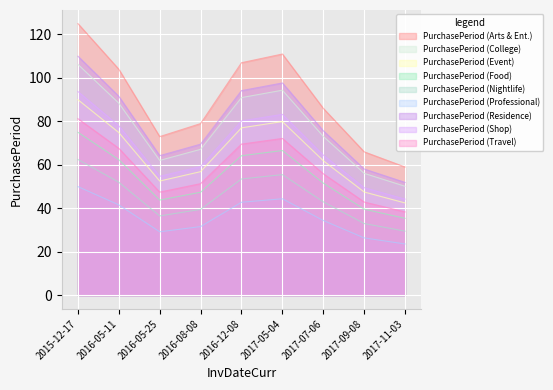

The value at 2015-12-17 is 126. True or false?

True